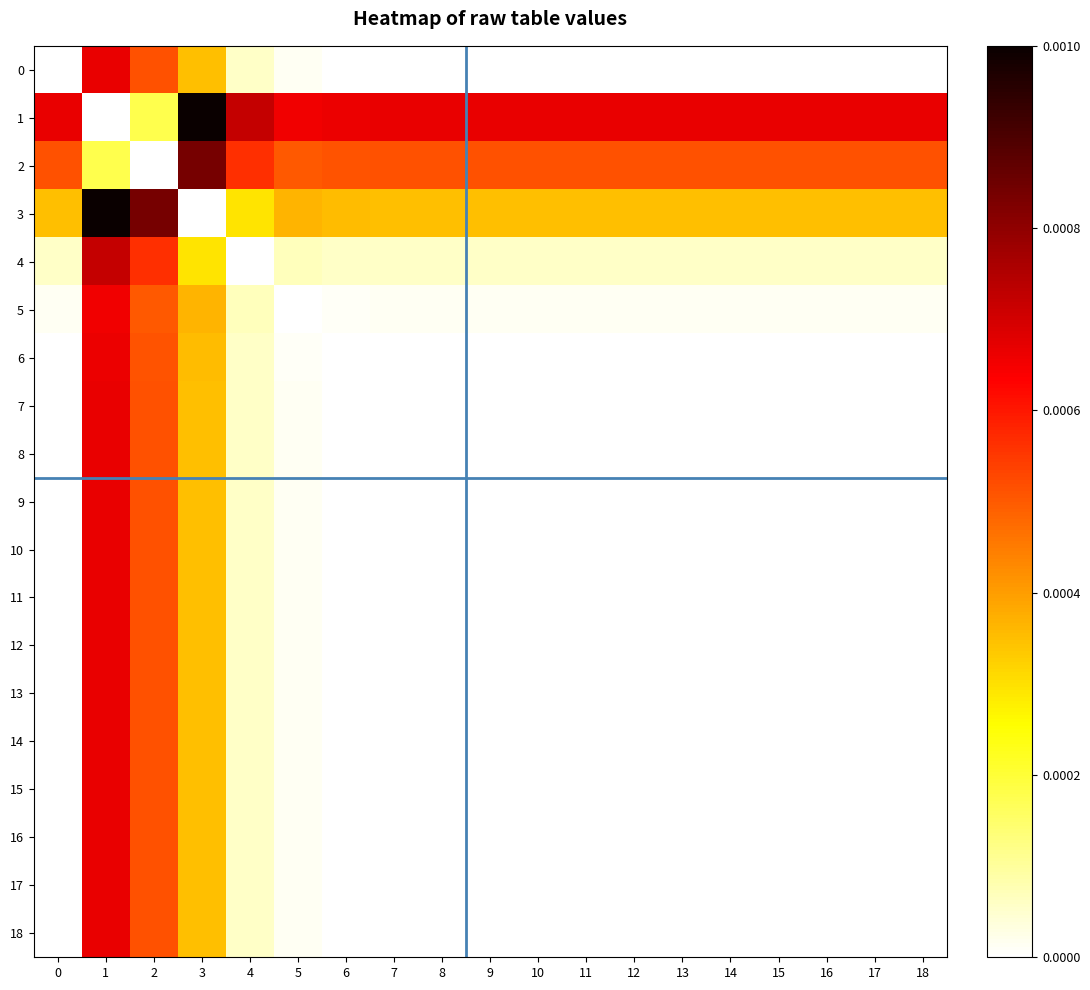

At which category is the sum across all series the highest?

1